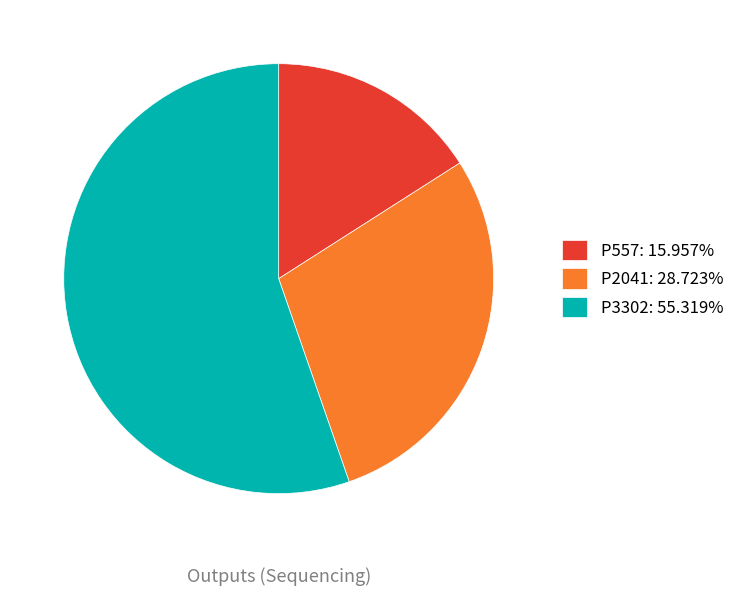

What is the smallest slice in the pie chart?

P557